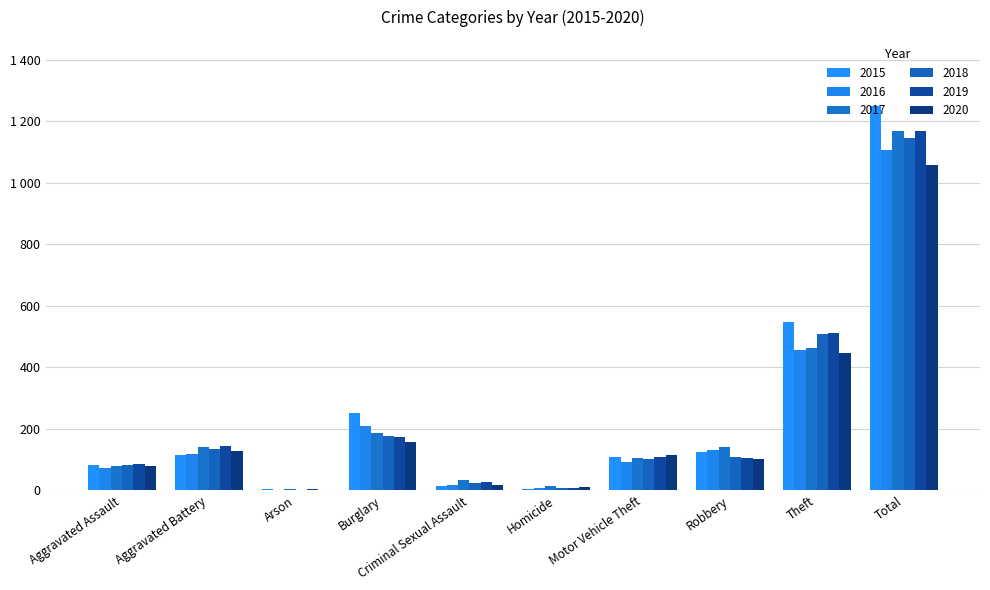

What is the sum of the 2016 values at Homicide and Aggravated Assault?

81